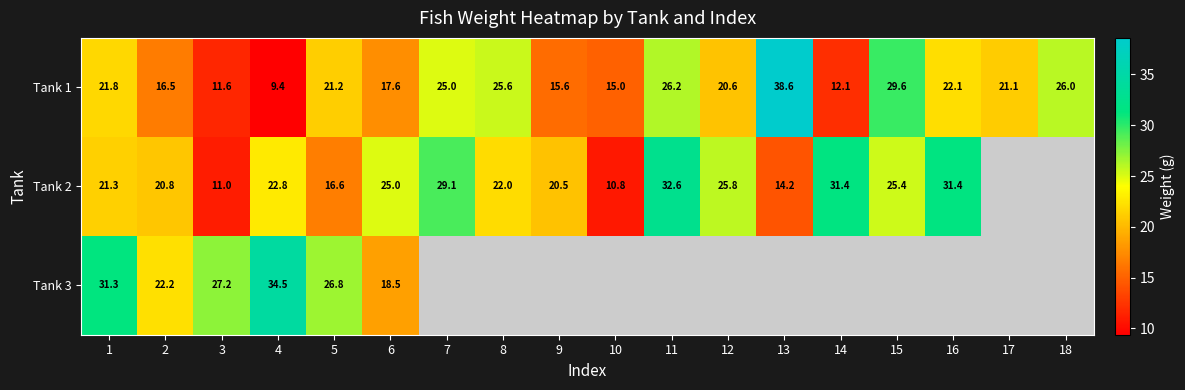

Rank the categories by Tank 1 value from lowest to highest.

4, 3, 14, 10, 9, 2, 6, 12, 17, 5, 1, 16, 7, 8, 18, 11, 15, 13